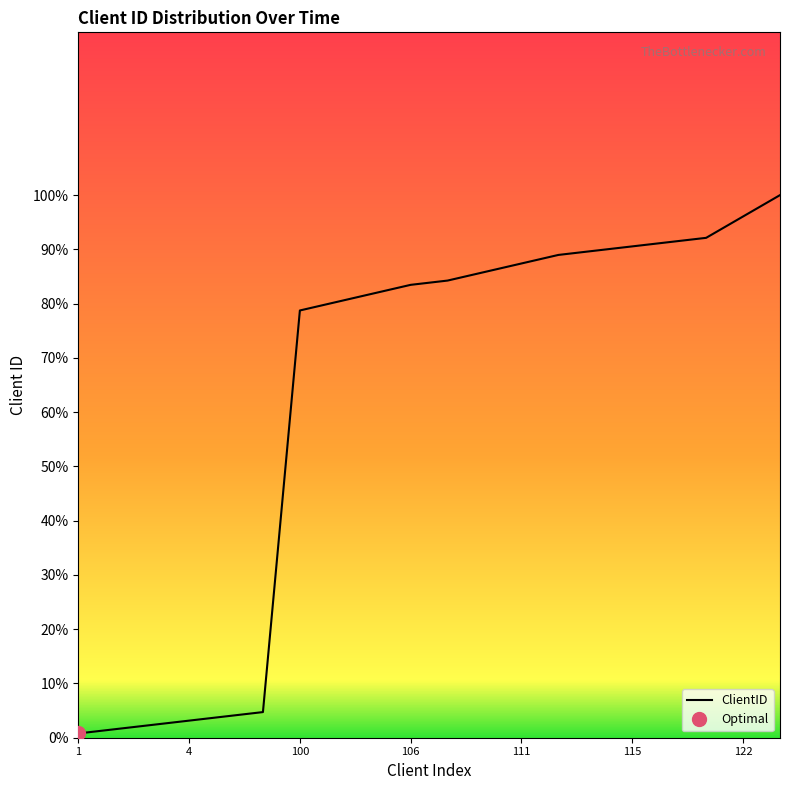

Reading right to left, extract all data points from this chart.

100.0	96.1	92.1	91.3	90.6	89.8	89.0	87.4	85.8	84.3	83.5	81.9	80.3	78.7	4.7	3.9	3.1	2.4	1.6	0.8